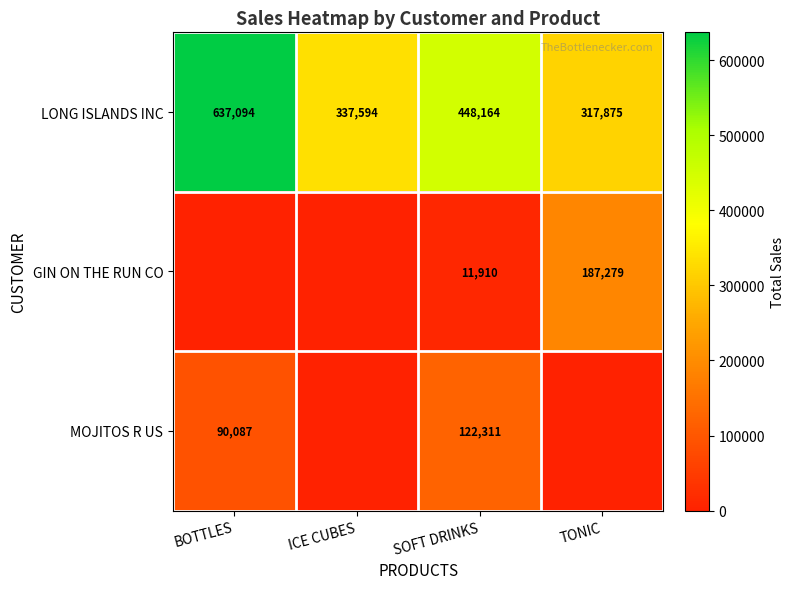

Is it true that MOJITOS R US equals 162917 at SOFT DRINKS?

False